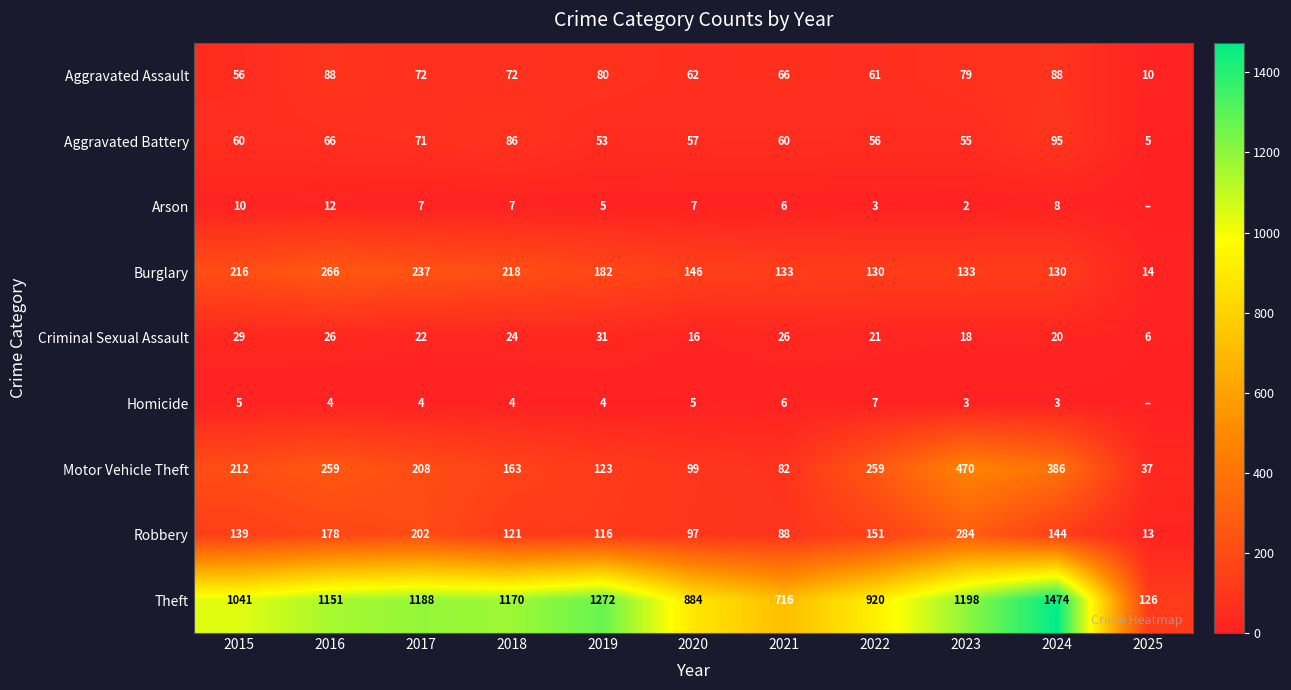

What is the sum of the Criminal Sexual Assault values at 2020 and 2015?

45